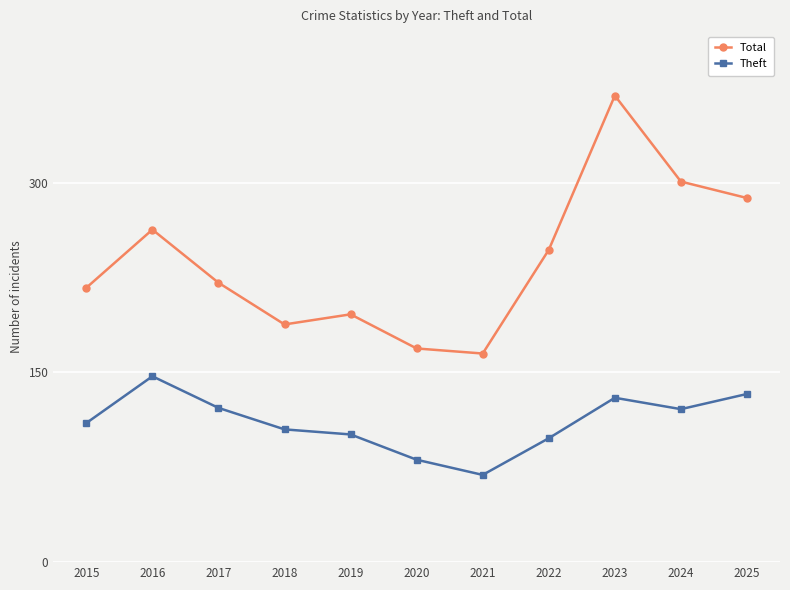

What is the total value across all series at 2016?

410